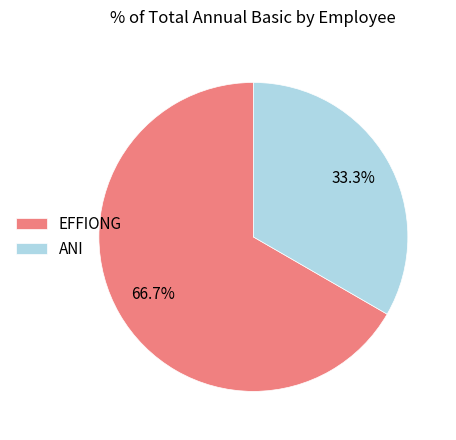

To the nearest percent, what is the difference between the largest and smallest slice percentages?

33%